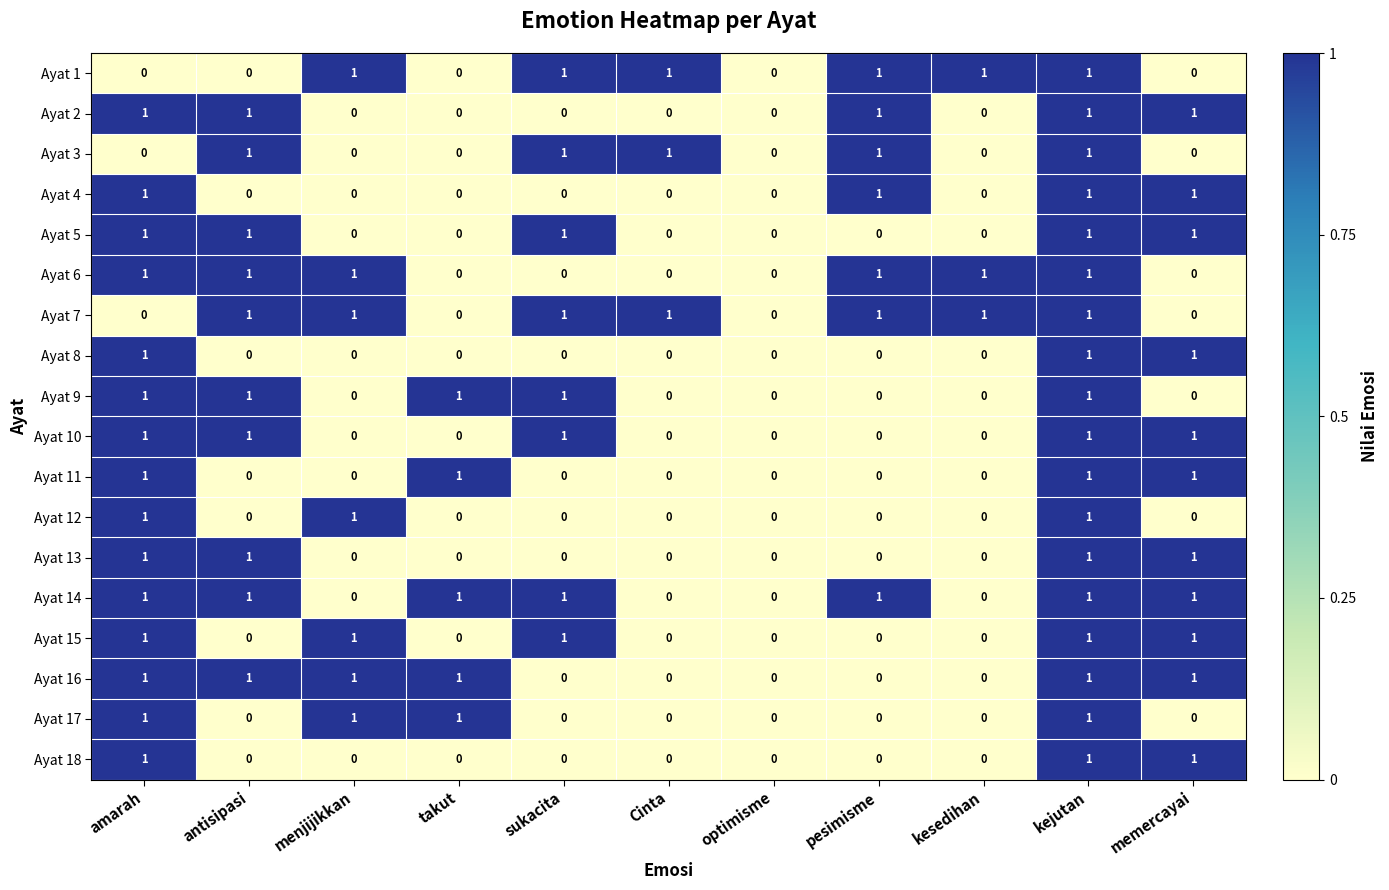

Count the Ayat 6 values in the range 0 to 1.

11